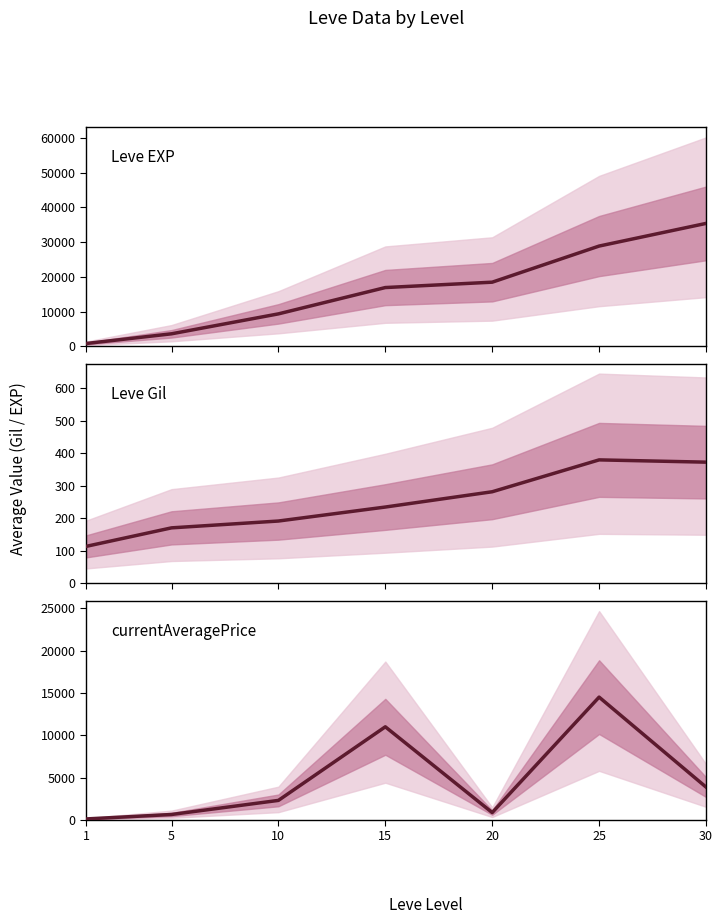

What is the difference between the maximum and minimum values in the currentAveragePrice series?

14378.1